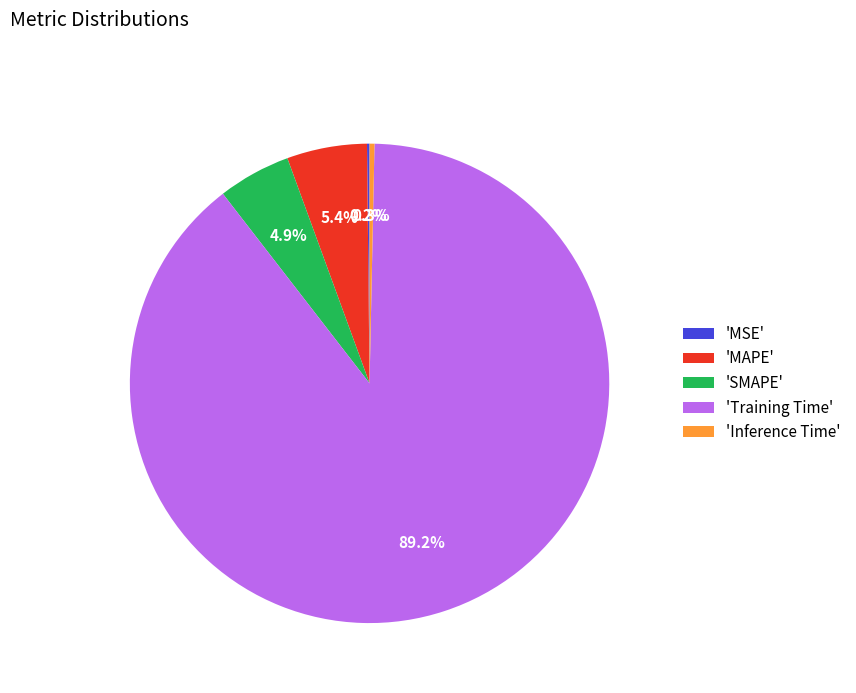

Which category accounts for the majority?

'Training Time'